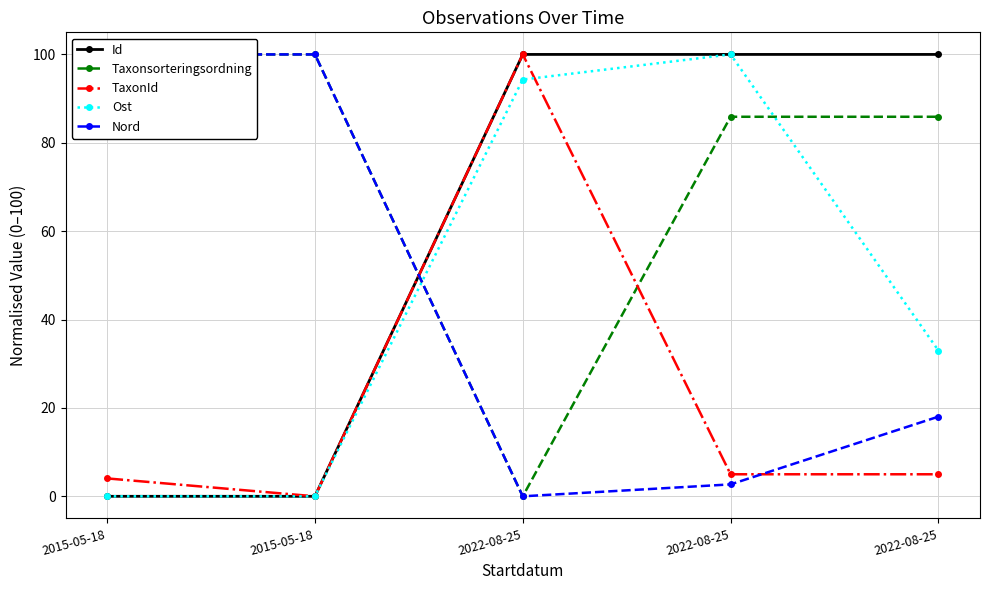

What is the difference between the TaxonId values at 2022-08-25 and 2015-05-18?

5.0